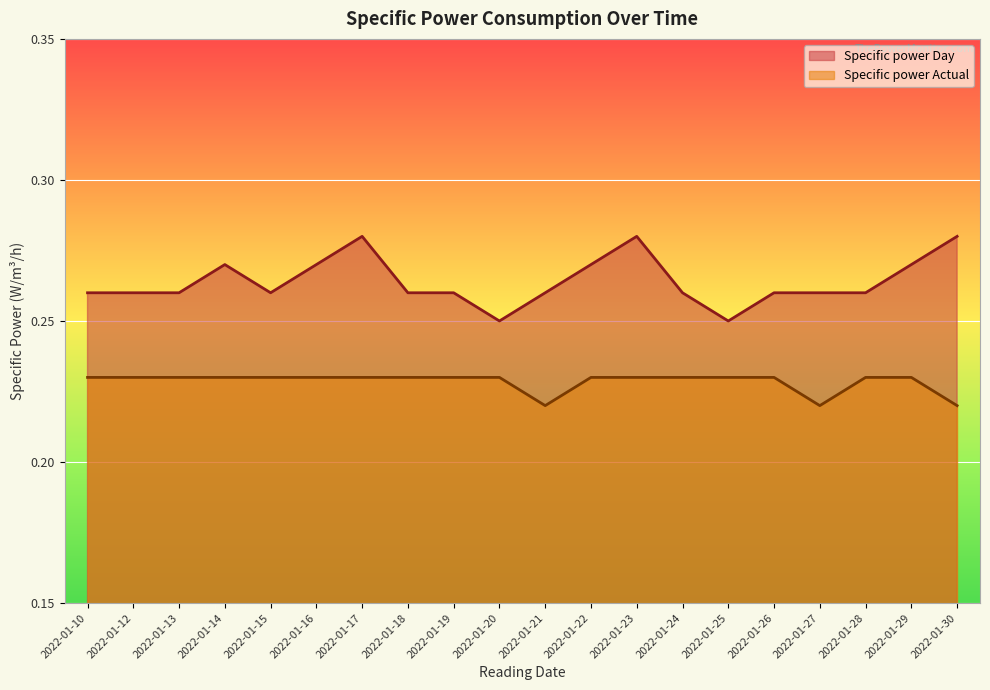

How many series are shown in this chart?

2